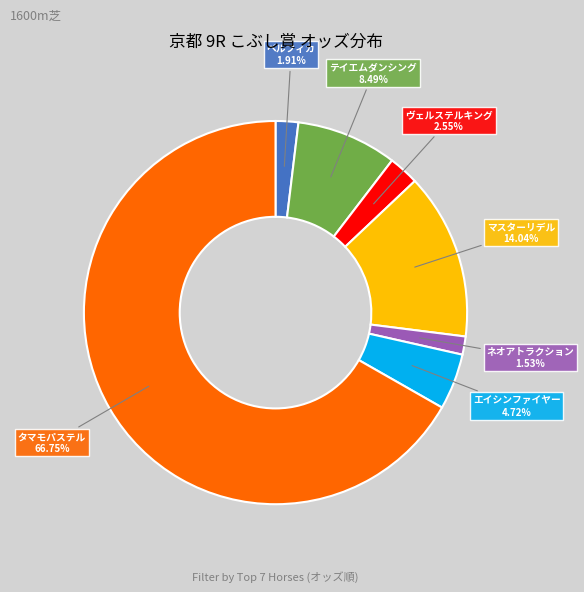

Combined, what portion of the pie is エイシンファイヤー and ネオアトラクション?

6.3%